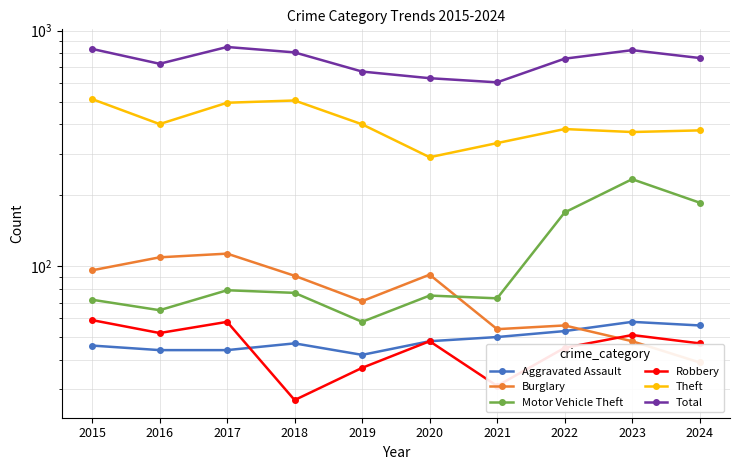

Is it true that Theft equals 172 at 2023?

False